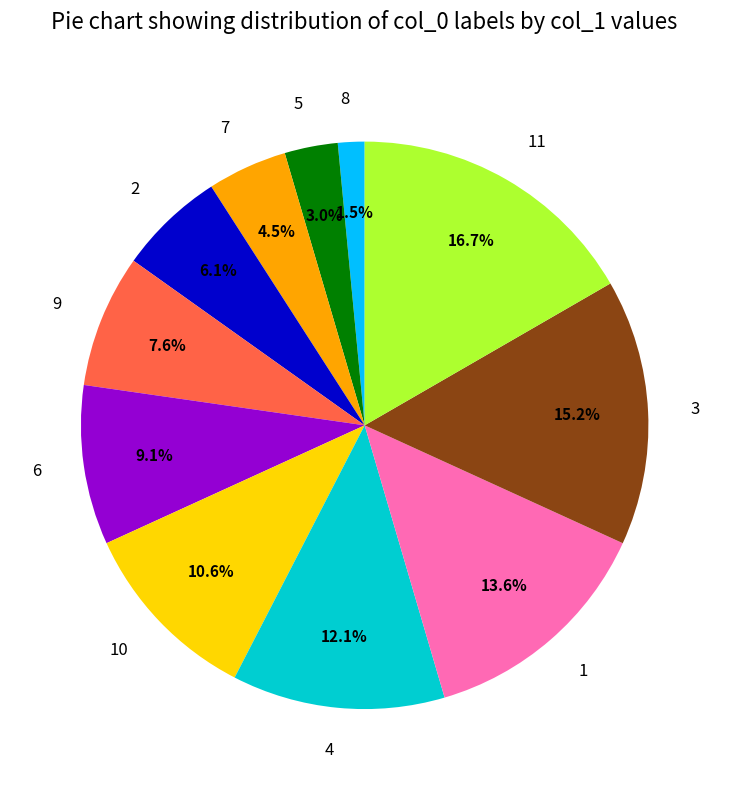

Is there a majority slice in this chart?

No